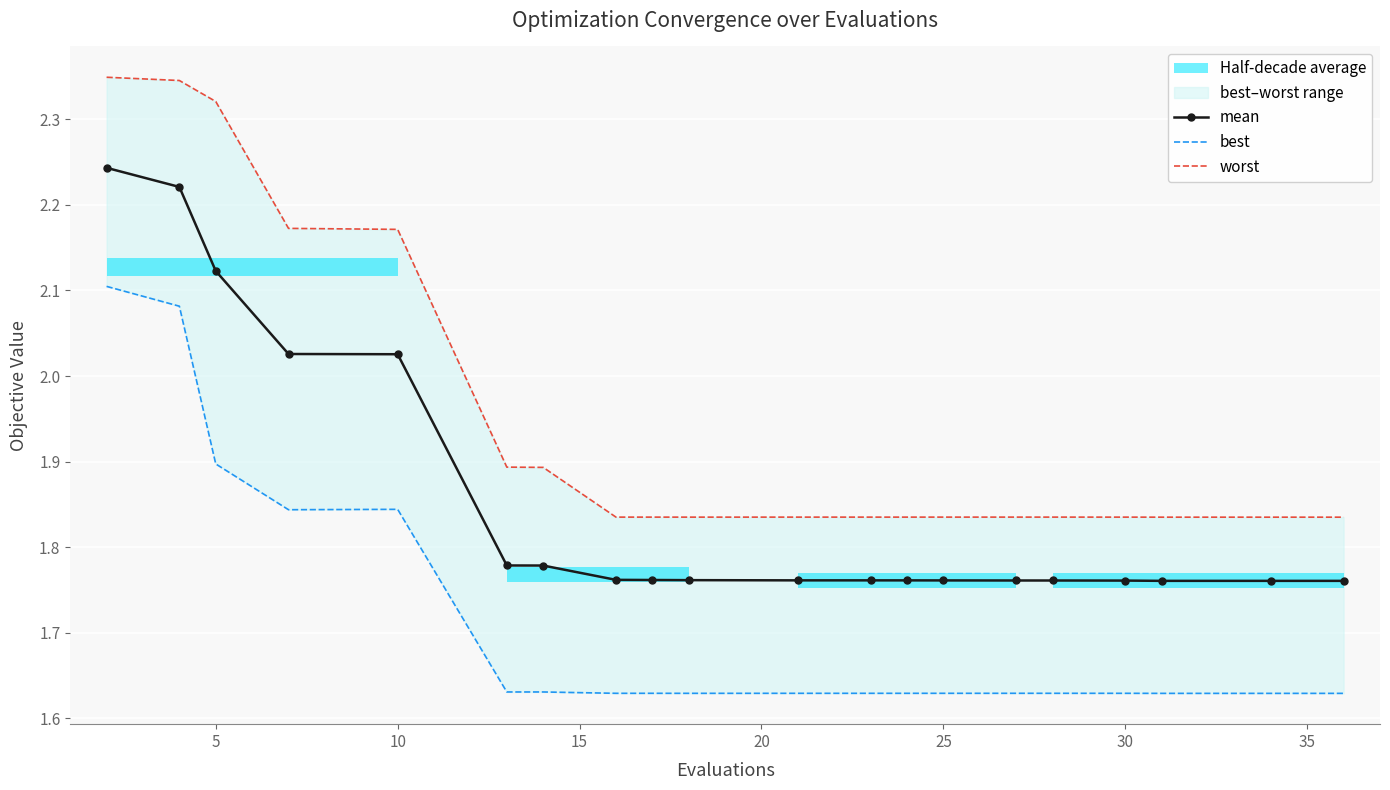

What is the sum of all mean values?

37.1